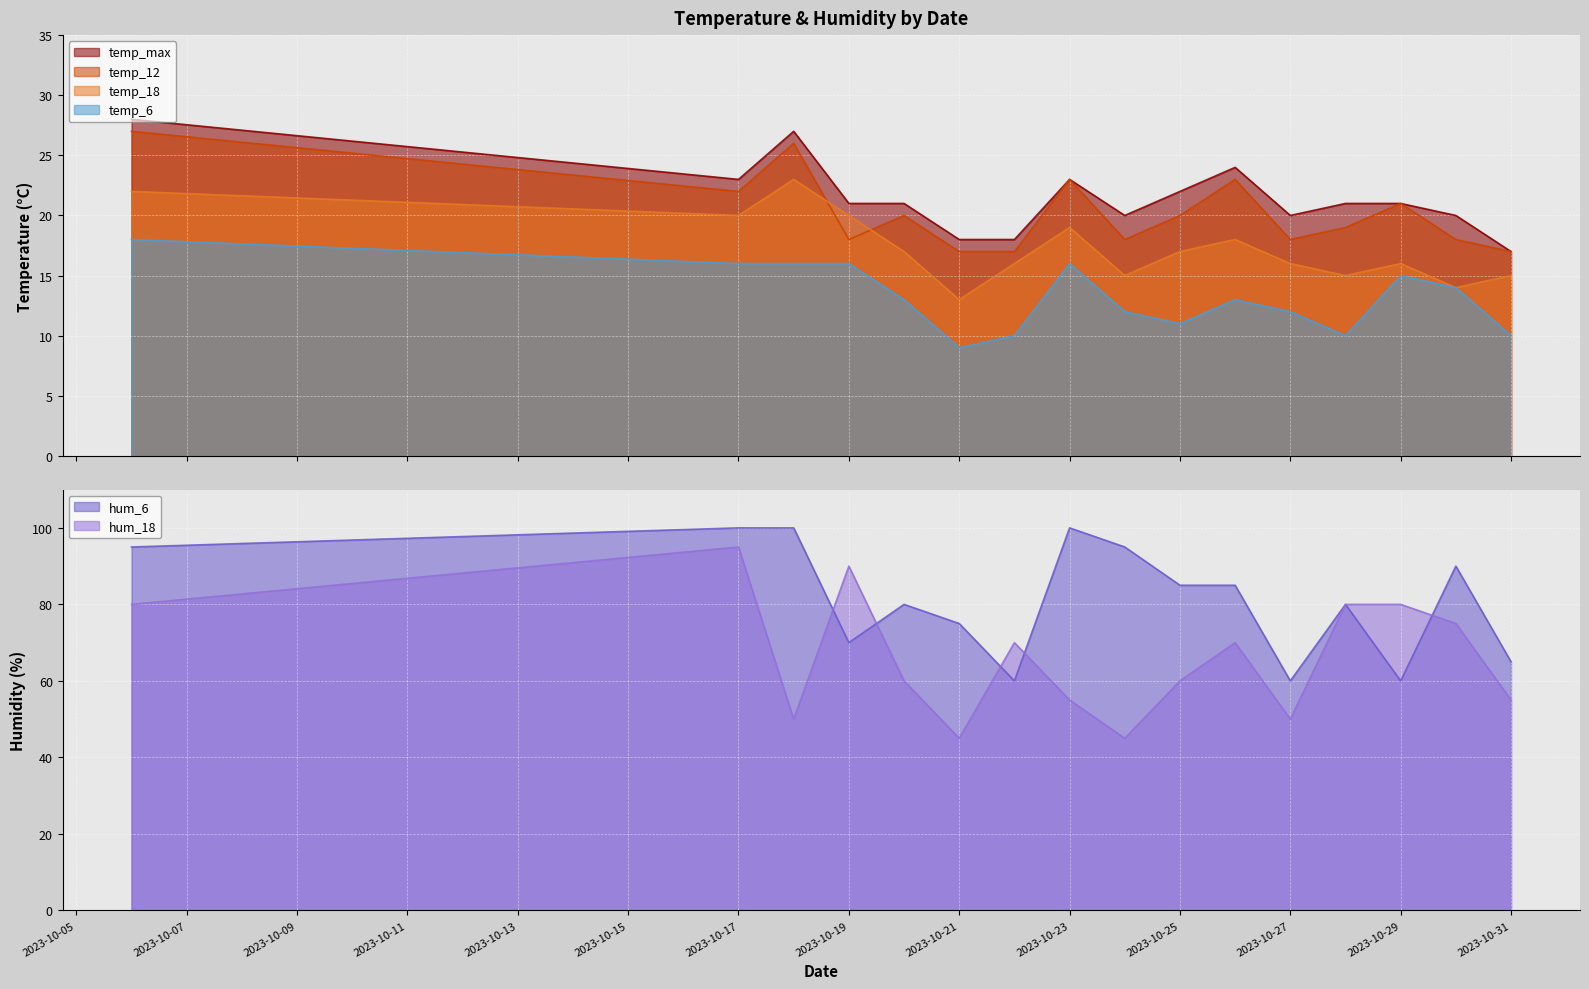

True or false: temp_6 and hum_18 intersect in this chart.

False